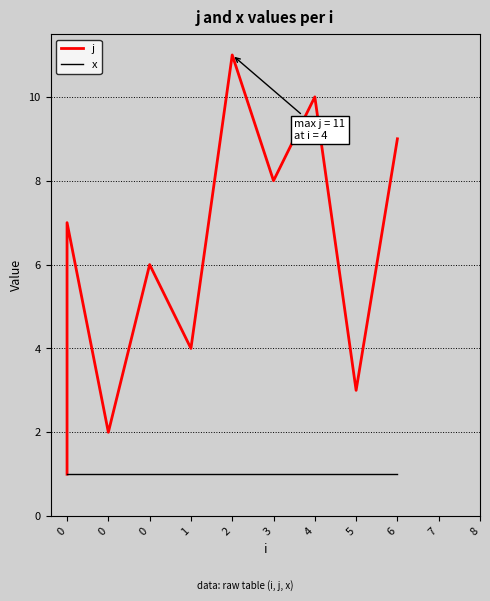

What is the value of the x point at the 3rd from the left?

1